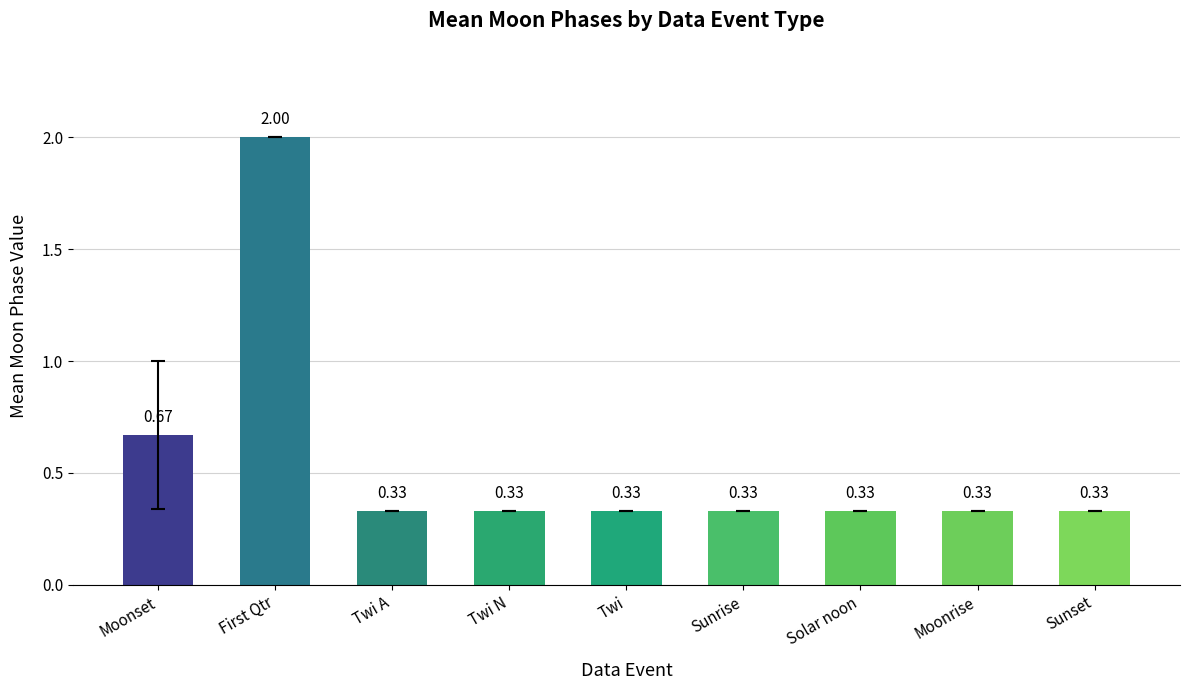

What is the change in value from Moonset to Moonrise?

-0.3